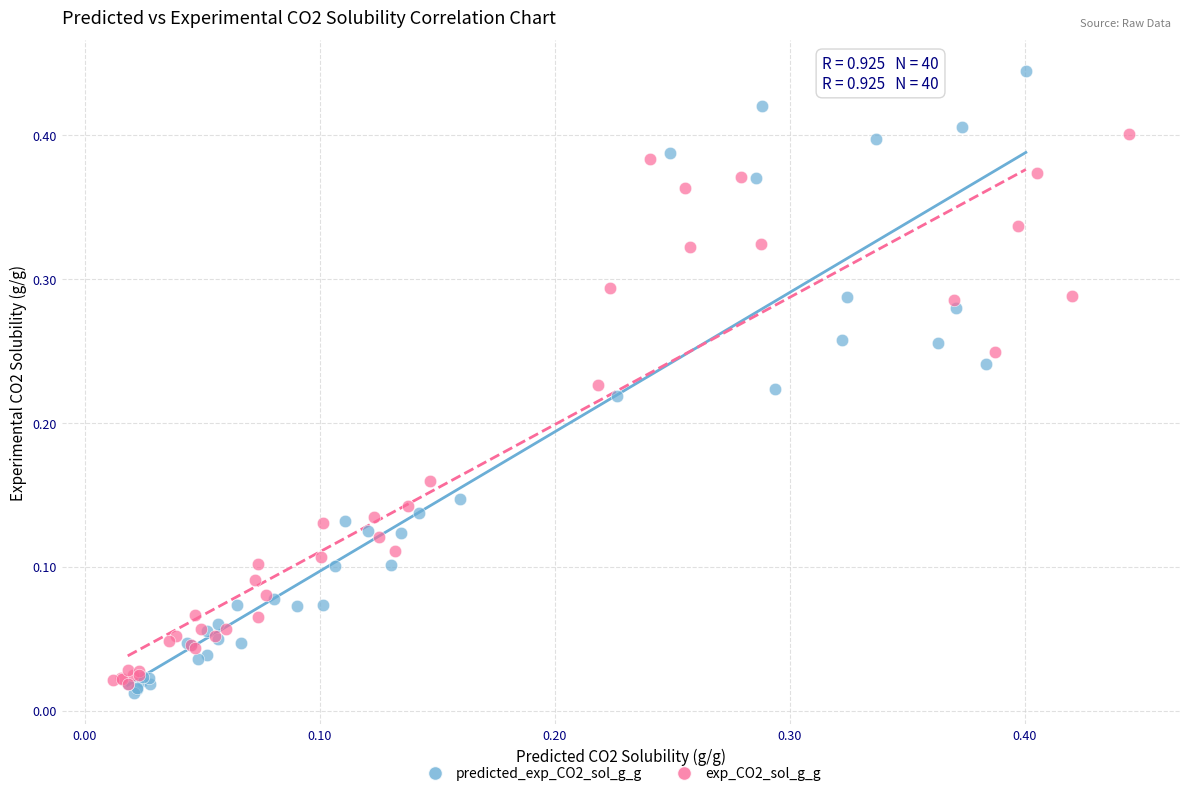

Which series has the widest spread of Y values?

predicted_exp_CO2_sol_g_g